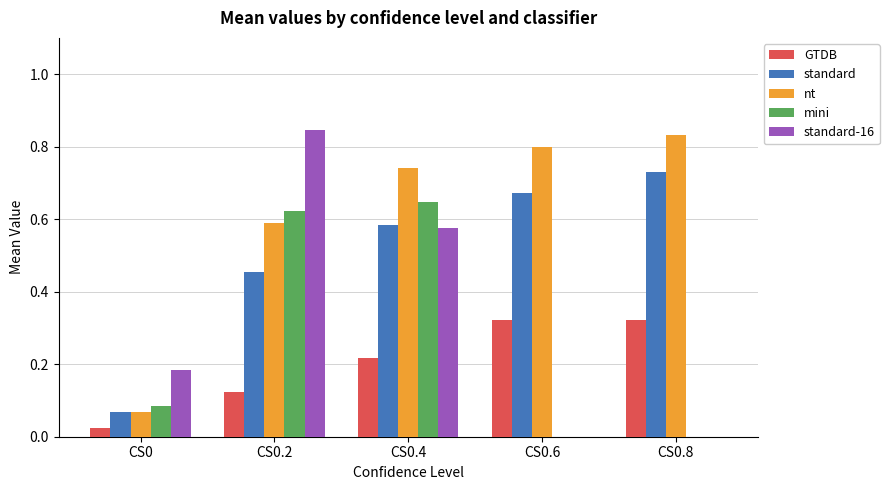

True or false: standard-16 has a value of 0.3 at CS0.

False